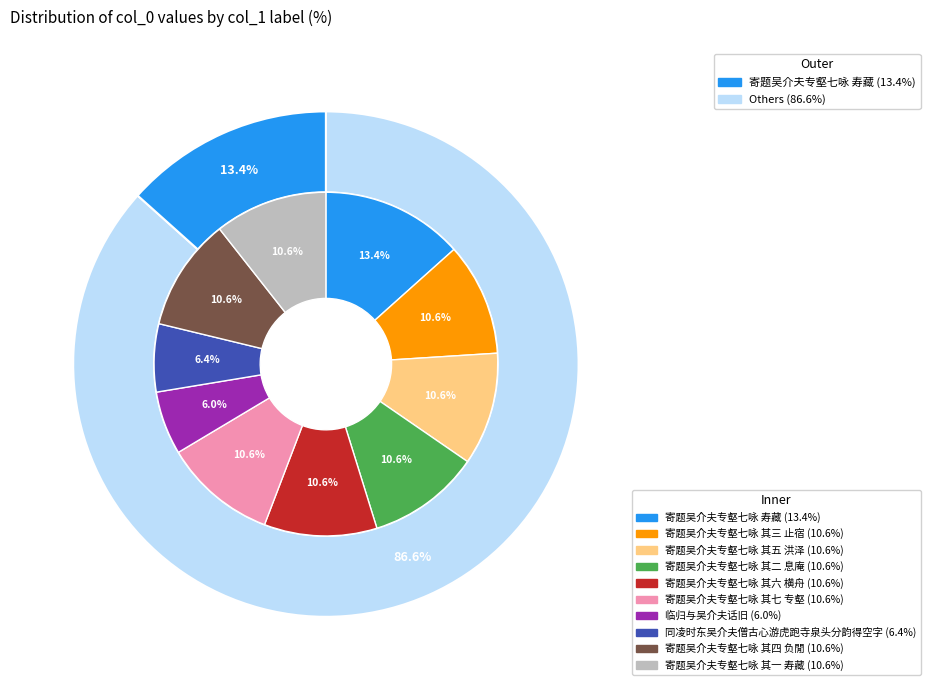

Does any single category account for the majority?

No